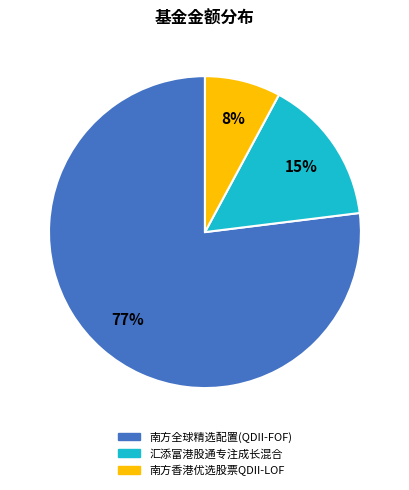

True or false: 南方香港优选股票QDII-LOF accounts for 8% of the total.

True